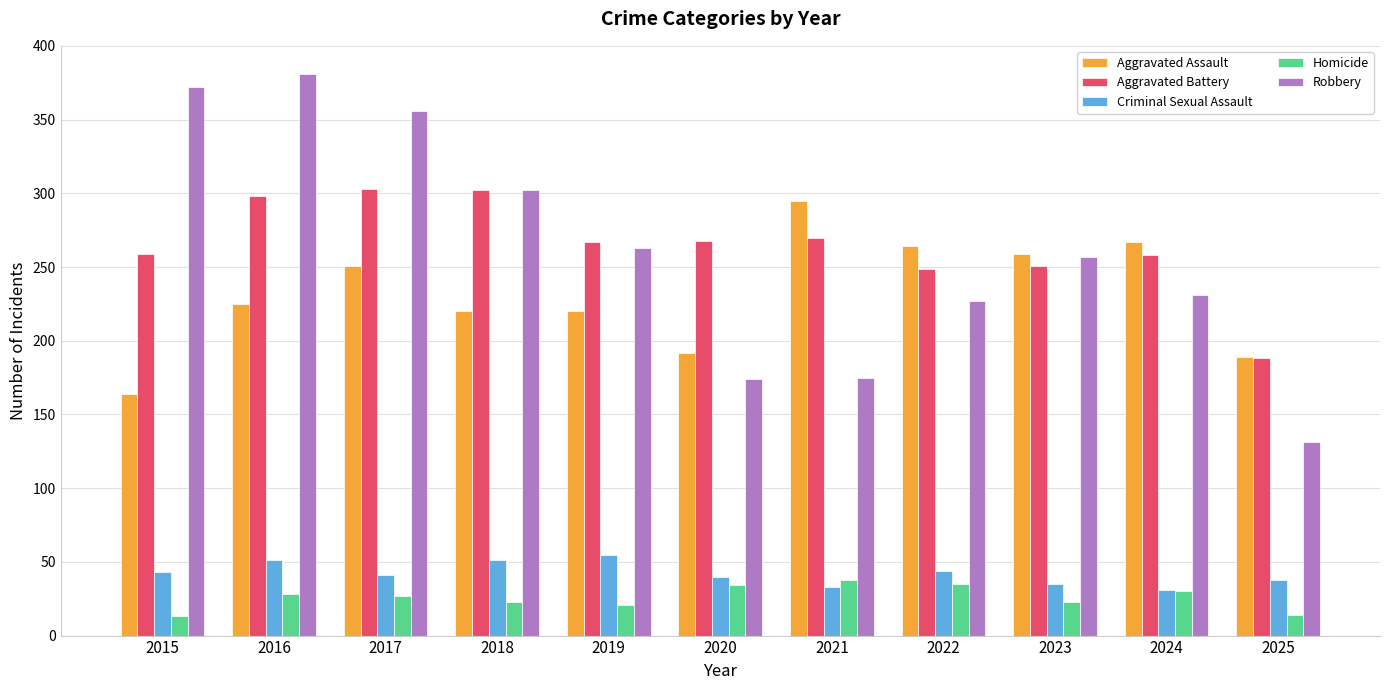

What is the maximum value for Aggravated Battery?

303